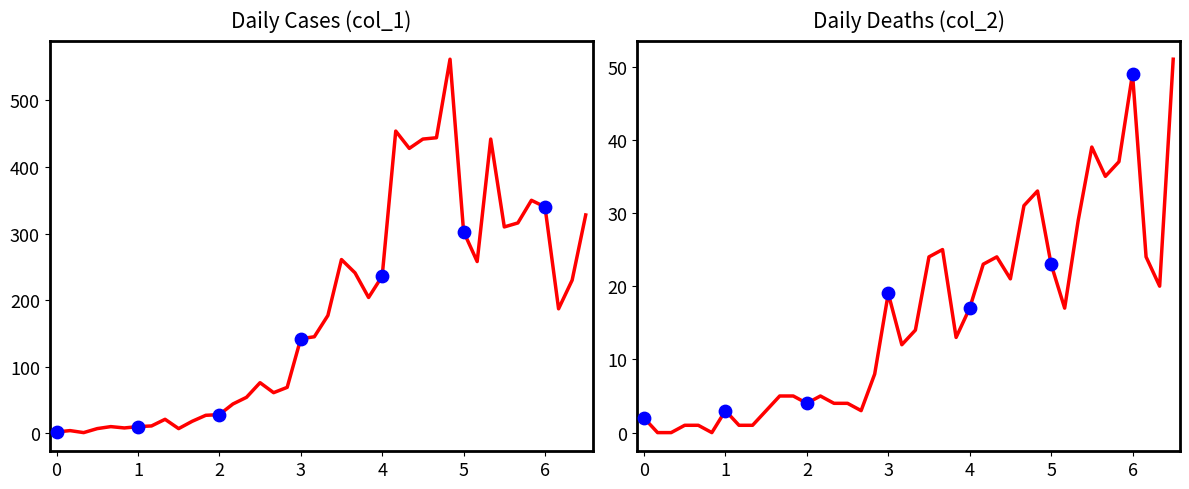

Is the value of col_1 at 4 greater than the value of col_2 at 10?

Yes